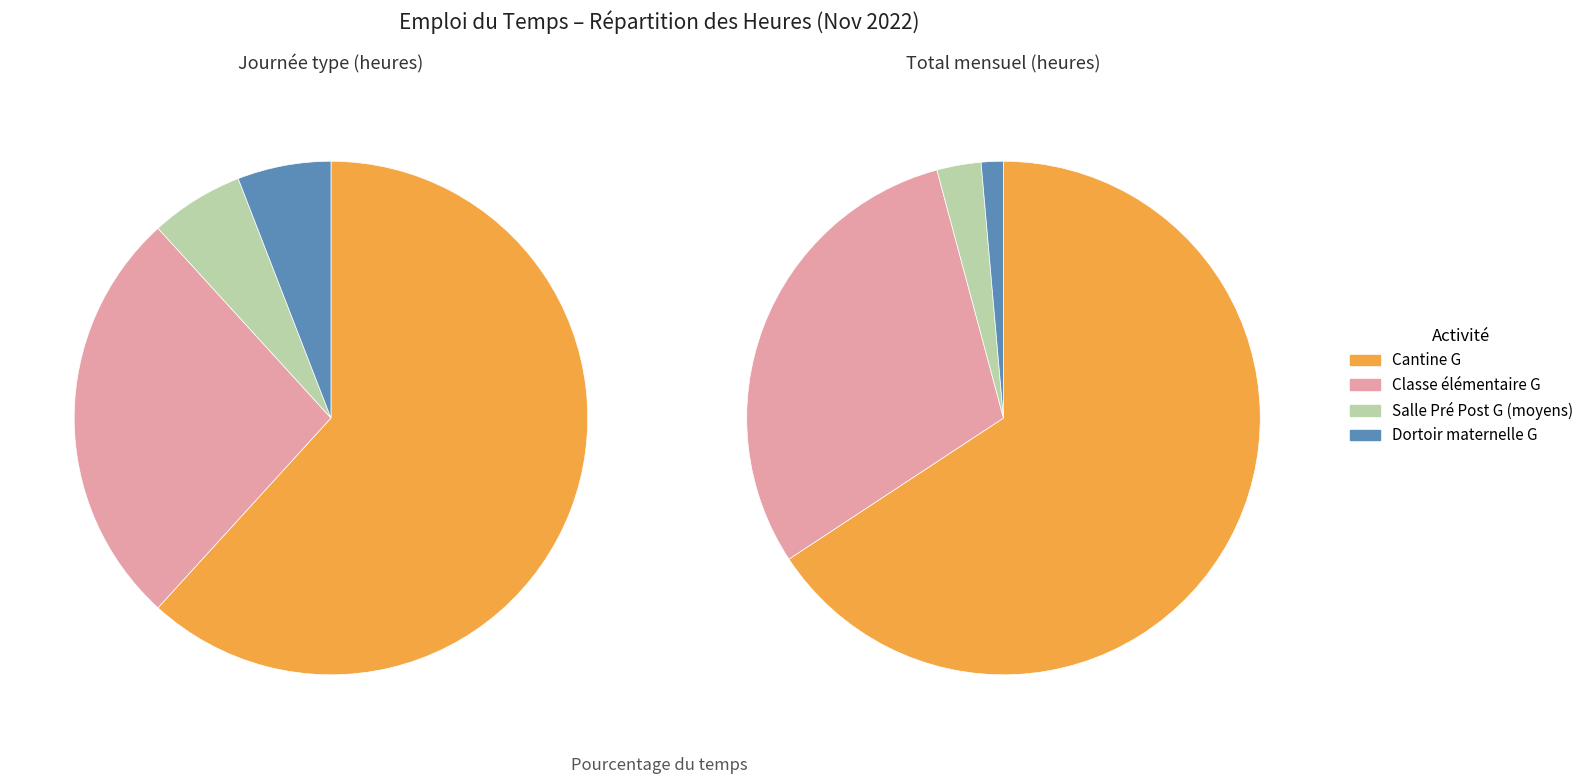

What is the majority slice?

Cantine G